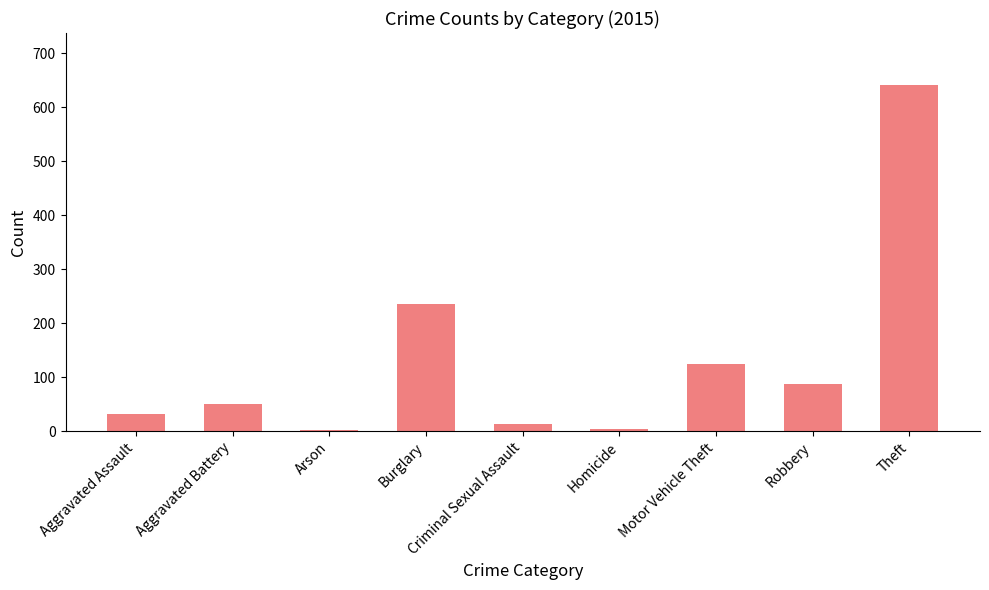

True or false: the data shows 125 at Motor Vehicle Theft.

True